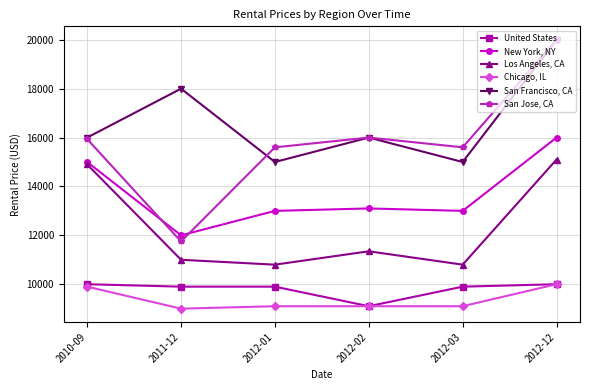

Reading right to left, what are all the values shown in this chart?

United States: 2012-12=10000	2012-03=9900	2012-02=9100	2012-01=9900	2011-12=9900	2010-09=10000
New York, NY: 2012-12=15999	2012-03=13000	2012-02=13100	2012-01=13000	2011-12=12000	2010-09=15000
Los Angeles, CA: 2012-12=15100	2012-03=10800	2012-02=11347	2012-01=10800	2011-12=11000	2010-09=14900
Chicago, IL: 2012-12=10000	2012-03=9100	2012-02=9100	2012-01=9100	2011-12=9000	2010-09=9900
San Francisco, CA: 2012-12=20000	2012-03=15000	2012-02=16000	2012-01=15000	2011-12=18000	2010-09=16000
San Jose, CA: 2012-12=20000	2012-03=15600	2012-02=16000	2012-01=15600	2011-12=11750	2010-09=15936